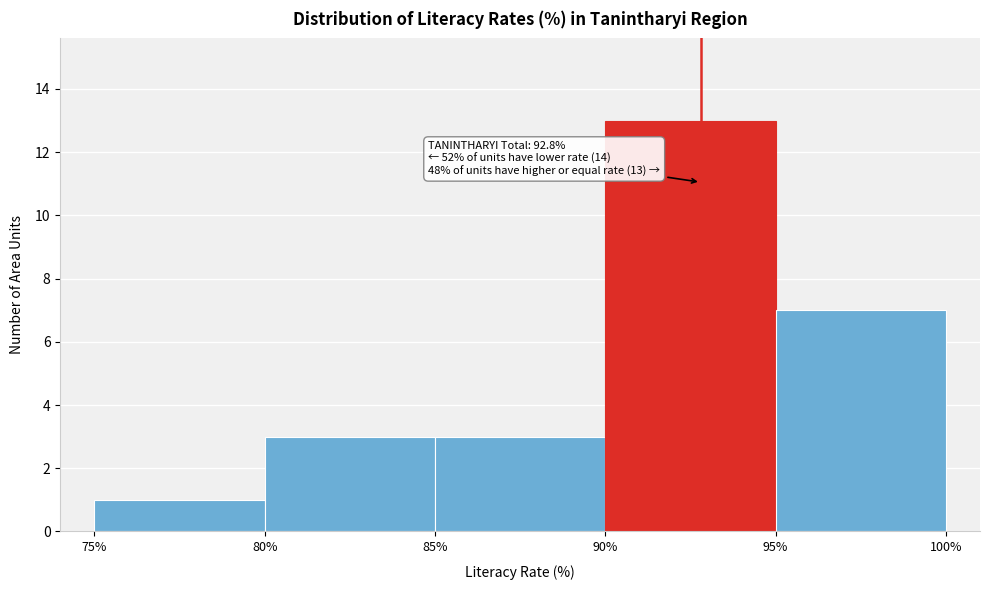

Over which range of the x-axis is the bar tallest?

90% to 95%